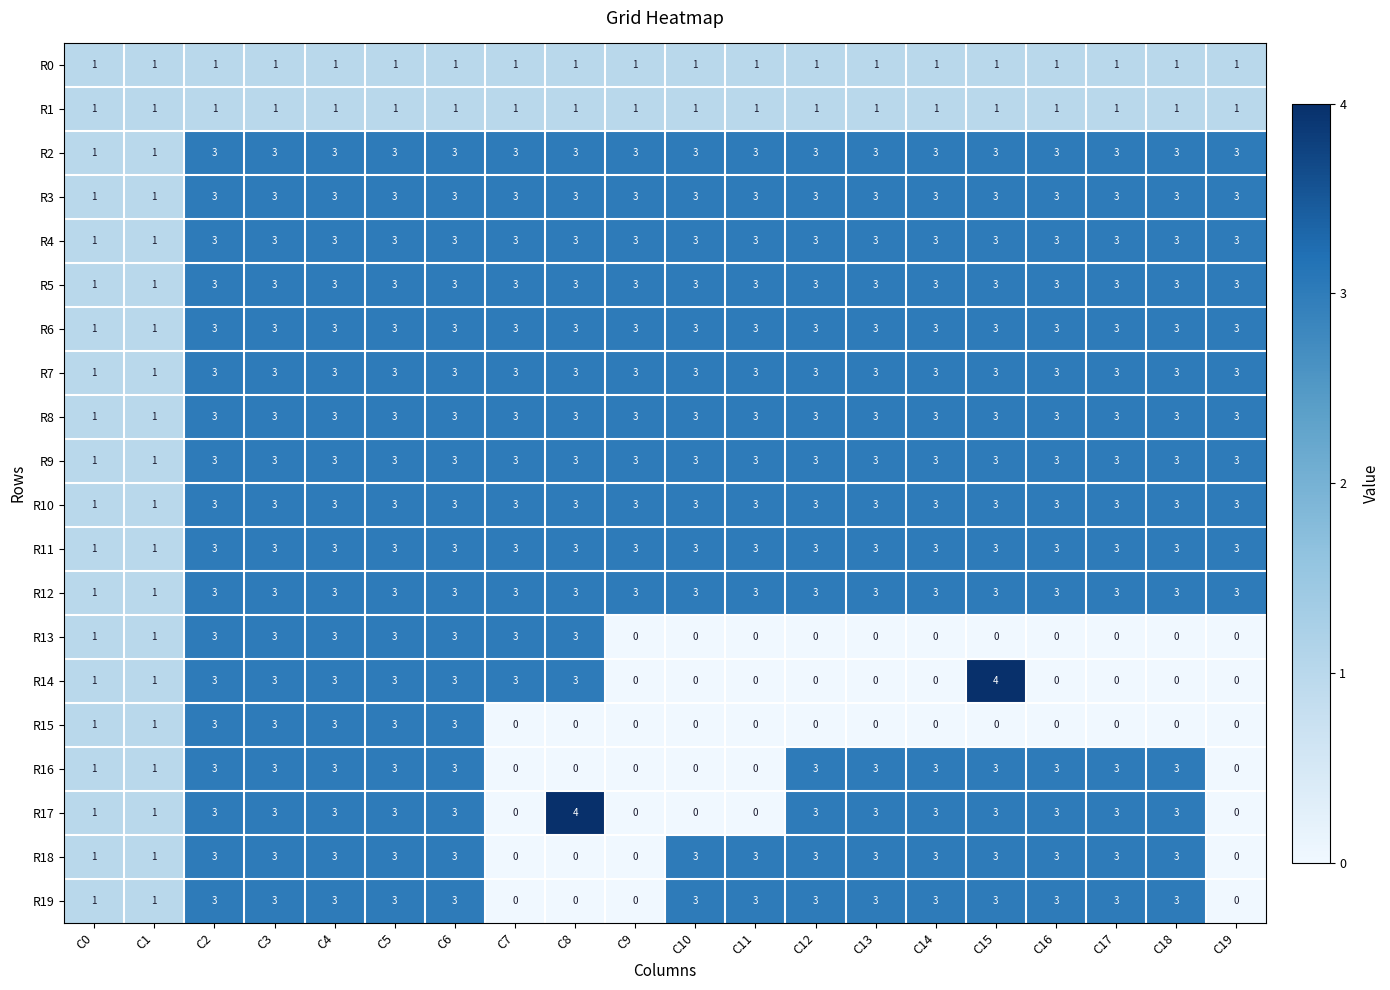

How many R11 values are between 3 and 4?

18